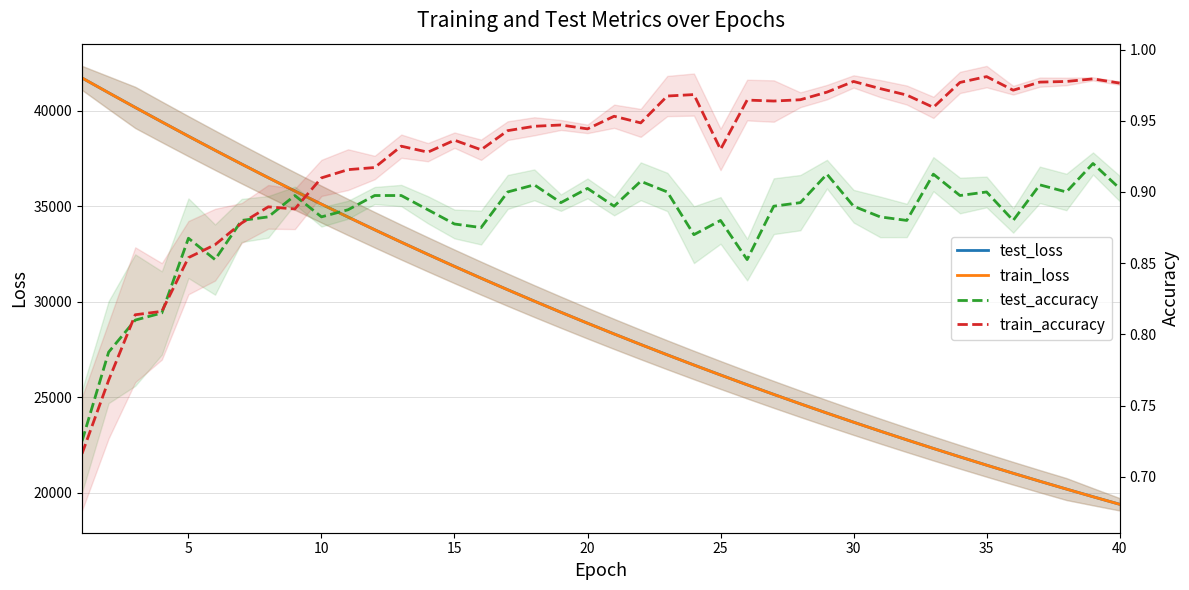

What are all the series names shown in the legend?

test_loss, train_loss, test_accuracy, train_accuracy